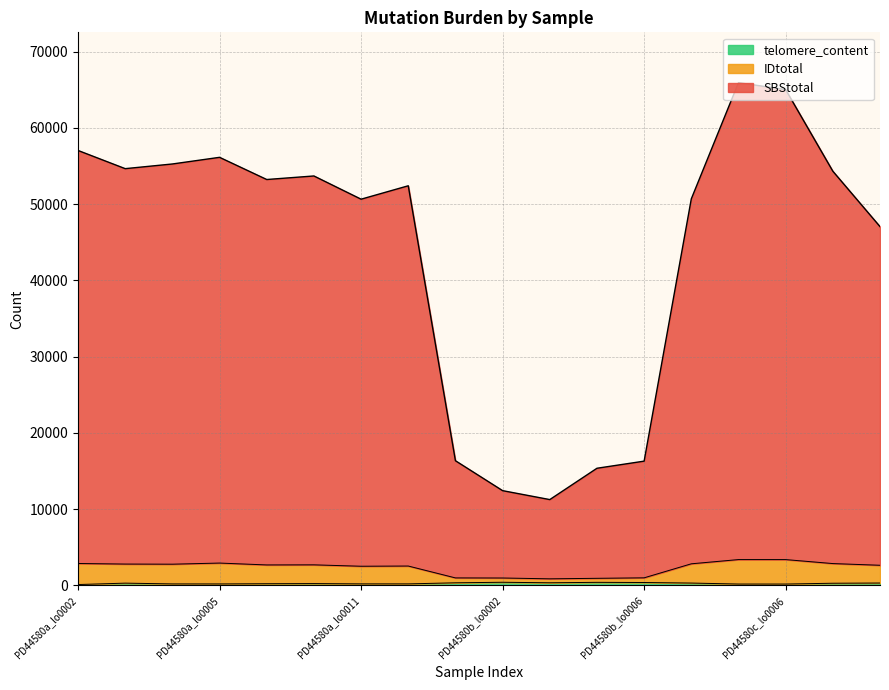

True or false: IDtotal and telomere_content cross at least once.

False